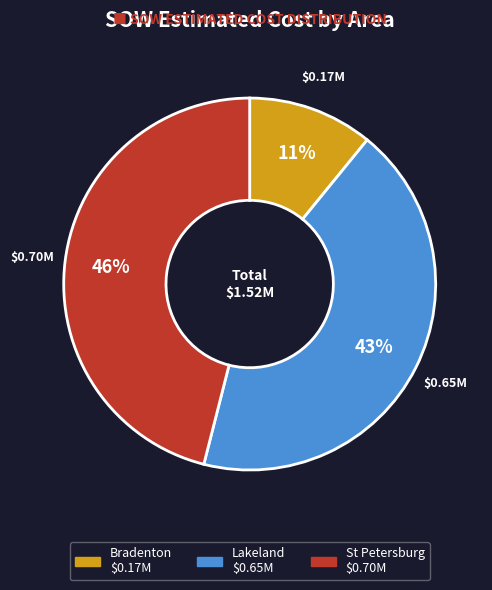

Is there any slice that represents more than half of the pie?

No